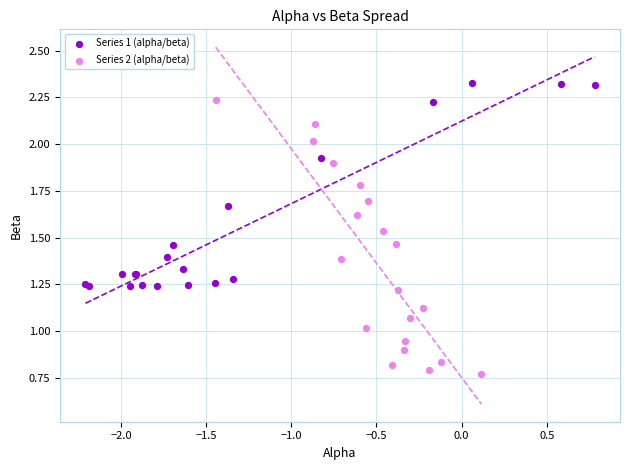

What are all the series names shown in the legend?

Series 1 (alpha/beta), Series 2 (alpha/beta)